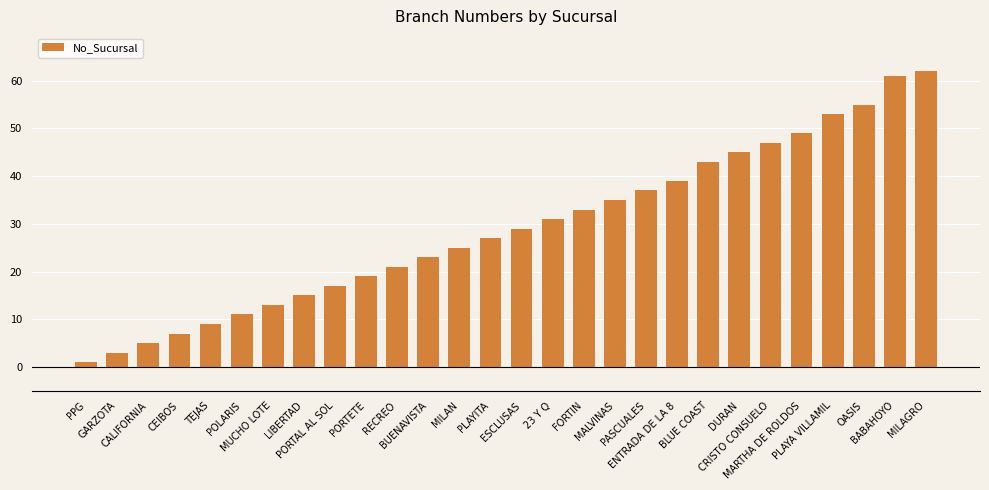

Rank the categories by value from lowest to highest.

PPG, GARZOTA, CALIFORNIA, CEIBOS, TEJAS, POLARIS, MUCHO LOTE, LIBERTAD, PORTAL AL SOL, PORTETE, RECREO, BUENAVISTA, MILAN, PLAYITA, ESCLUSAS, 23 Y Q, FORTIN, MALVINAS, PASCUALES, ENTRADA DE LA 8, BLUE COAST, DURAN, CRISTO CONSUELO, MARTHA DE ROLDOS, PLAYA VILLAMIL, OASIS, BABAHOYO, MILAGRO